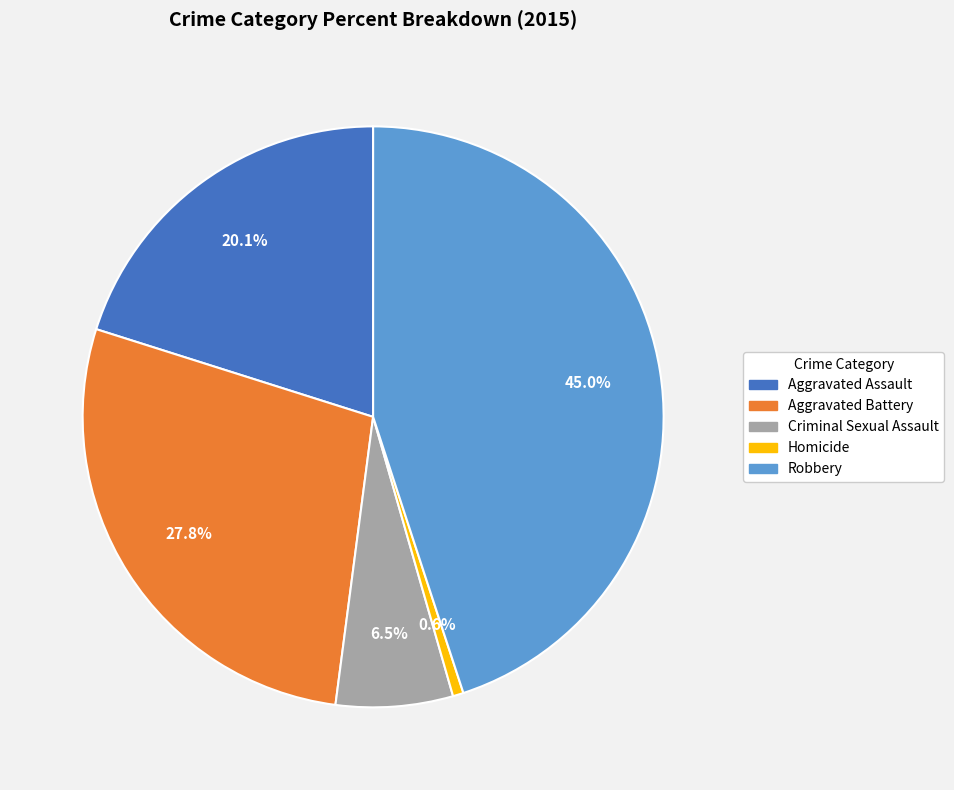

Is Aggravated Assault the majority of the pie?

No